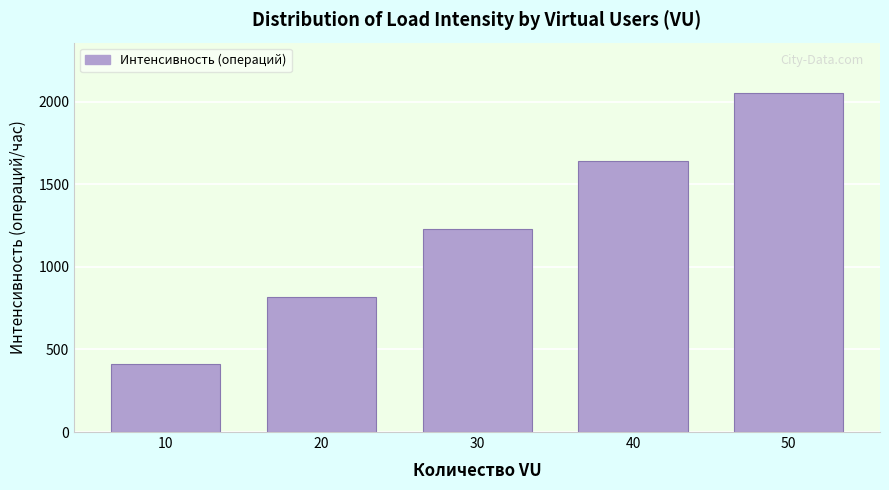

Reading right to left, list all the values displayed in this chart.

2050	1640	1230	820	410